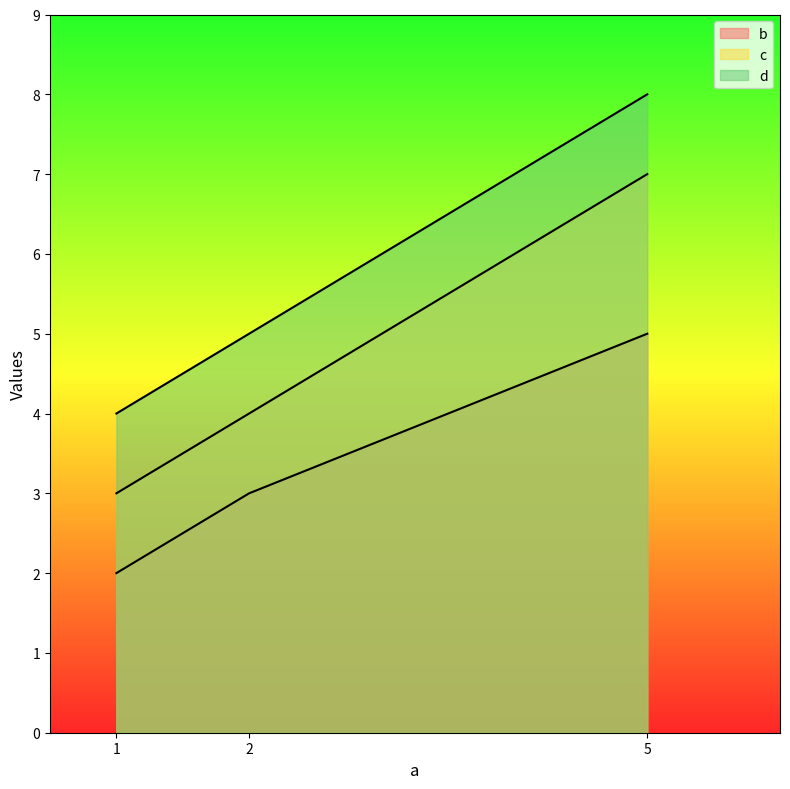

Where is b nearest to the value 3?

2